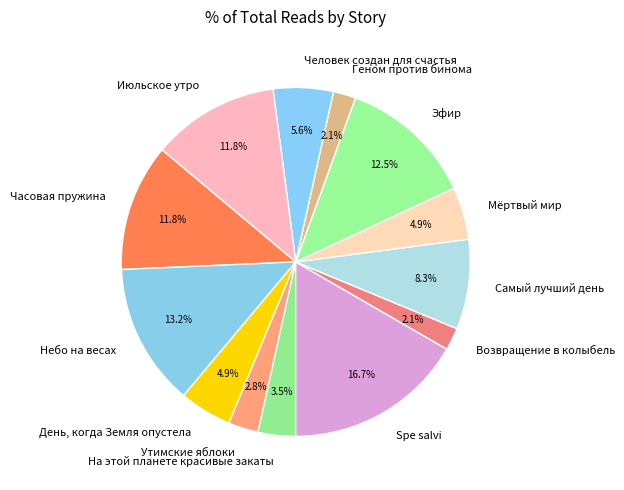

Approximately how many times larger is the value at Spe salvi compared to Мёртвый мир?

3.4